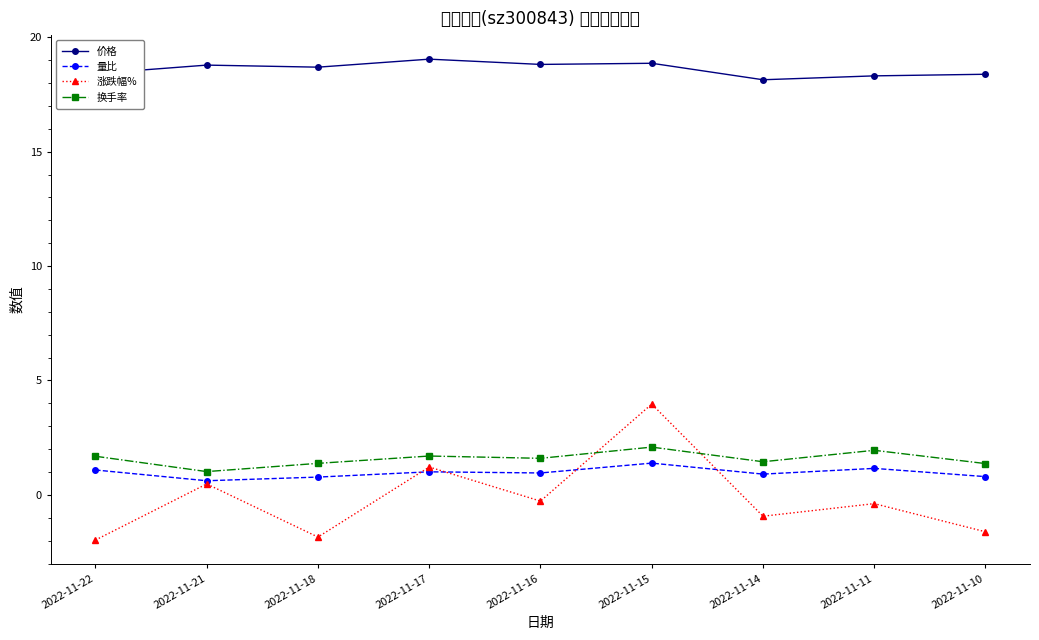

Is it true that 换手率 equals 1.4 at 2022-11-14?

True